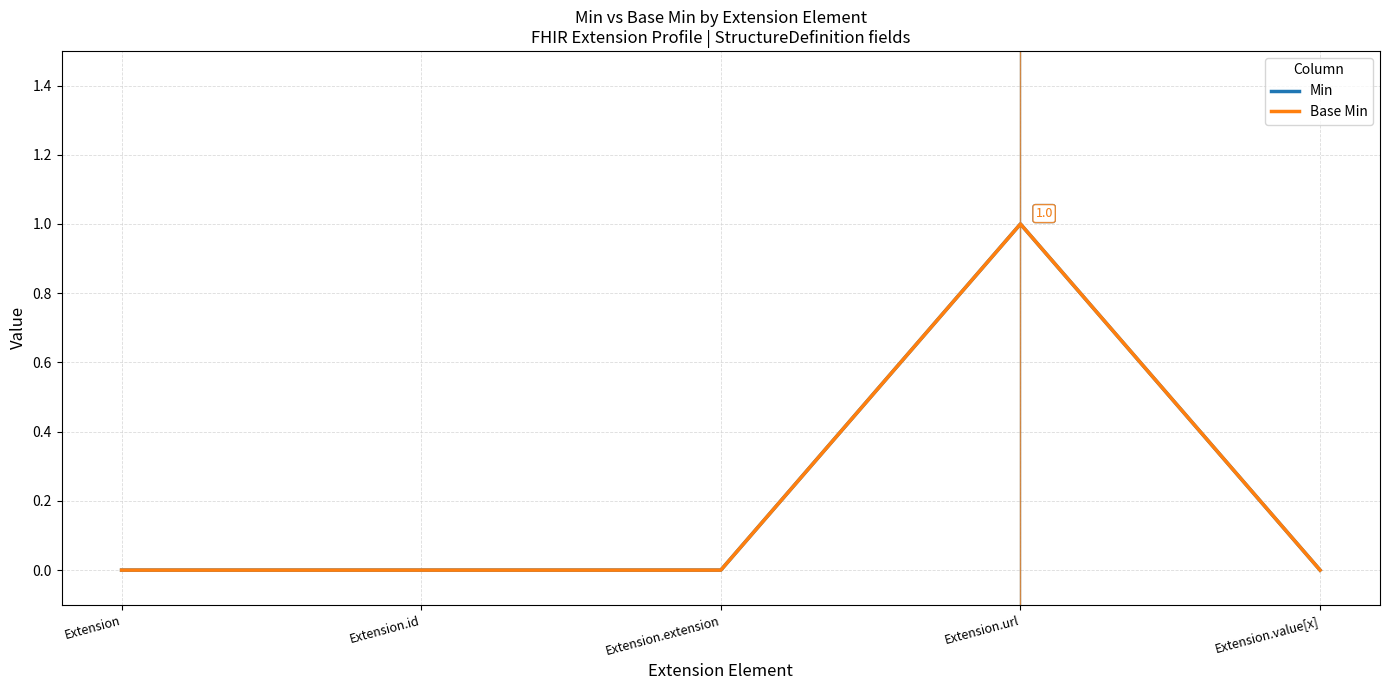

The Min series shows 0 at Extension. True or false?

False